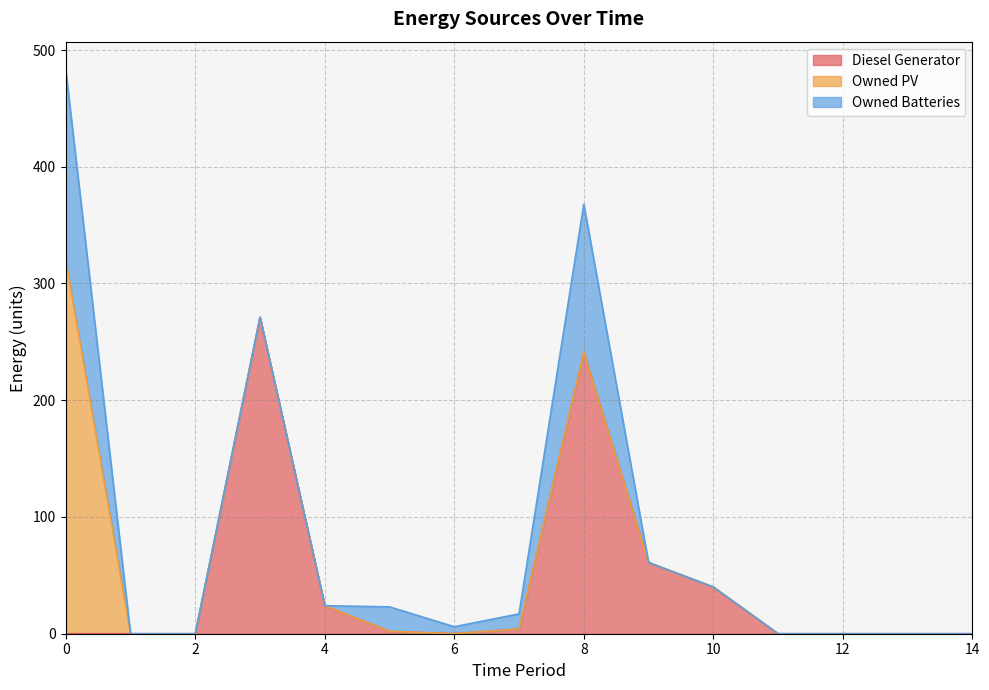

Which series has the largest total across all categories?

Diesel Generator